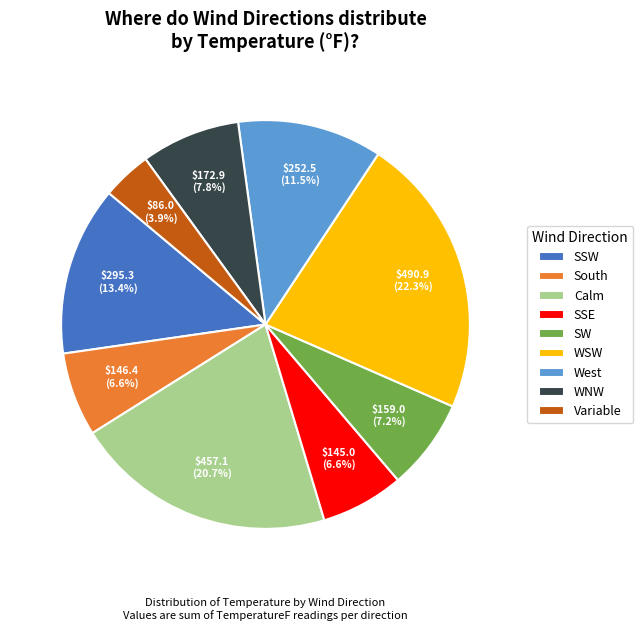

Approximately how many times larger is the value at SSE compared to Calm?

0.3